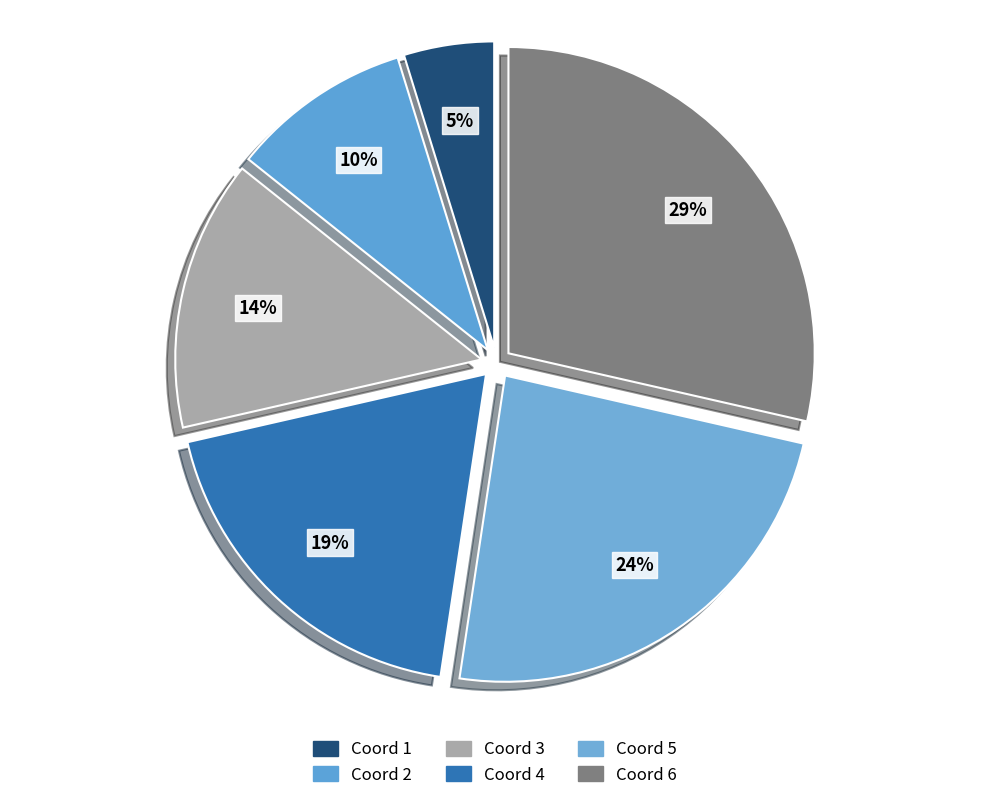

To the nearest percent, what is the difference between the largest and smallest slice percentages?

24%